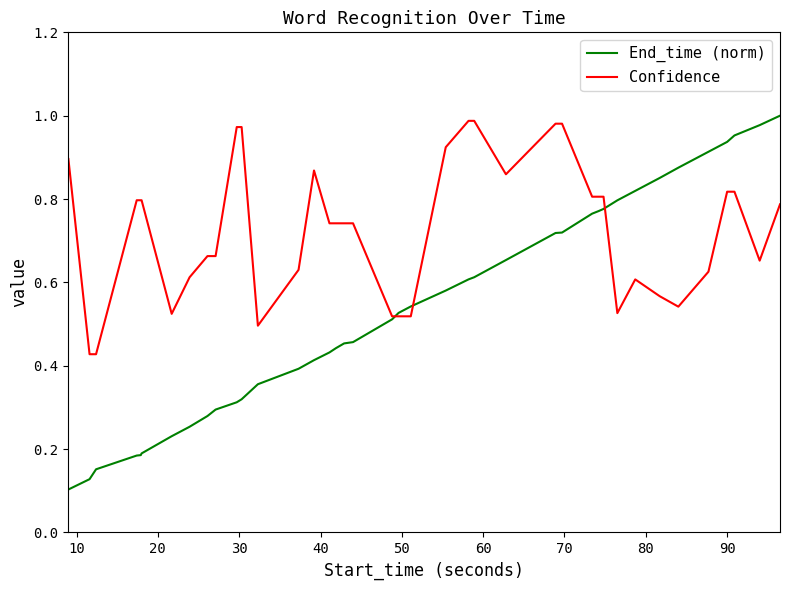

Which series has the largest total across all categories?

Confidence